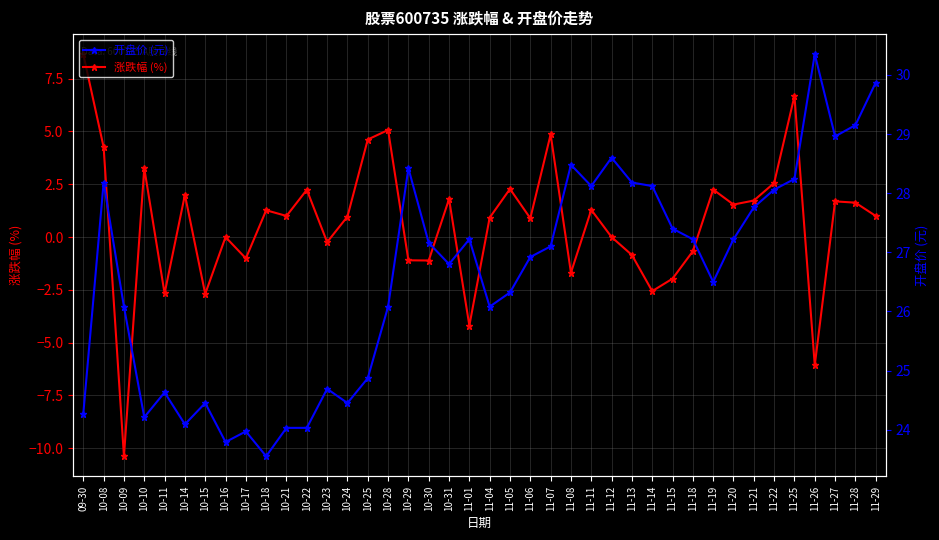

At which category does 涨跌幅 (%) reach its first local valley?

10-09